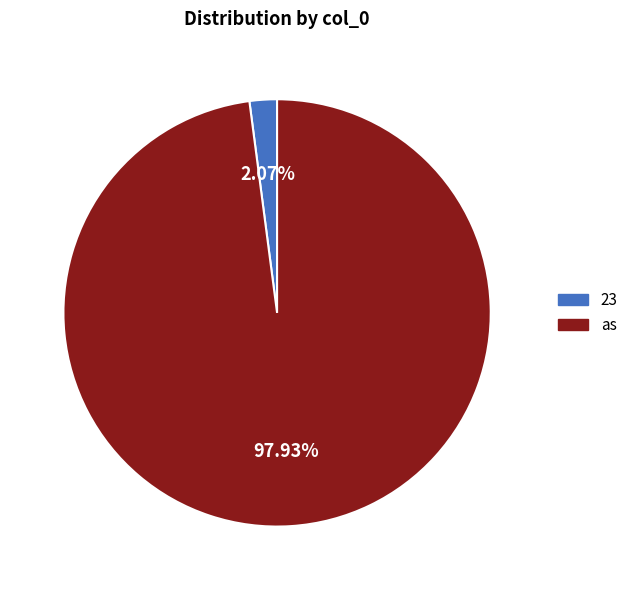

Count the number of slices in the pie.

2